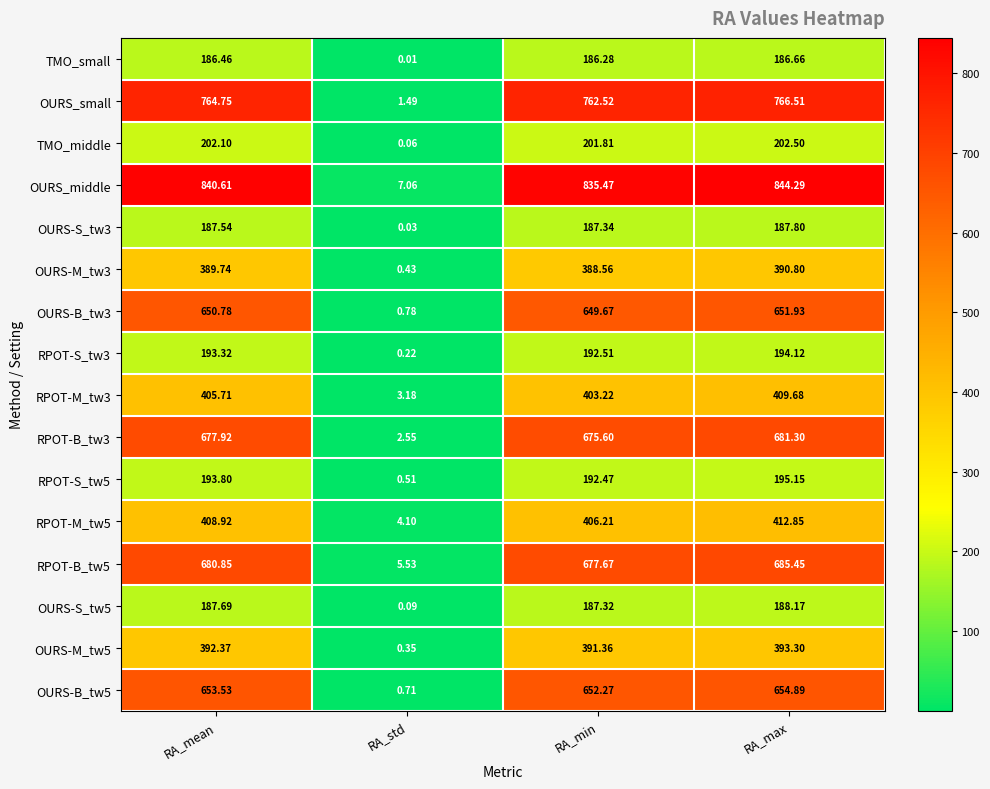

At which label does OURS-S_tw5 reach its peak?

RA_max